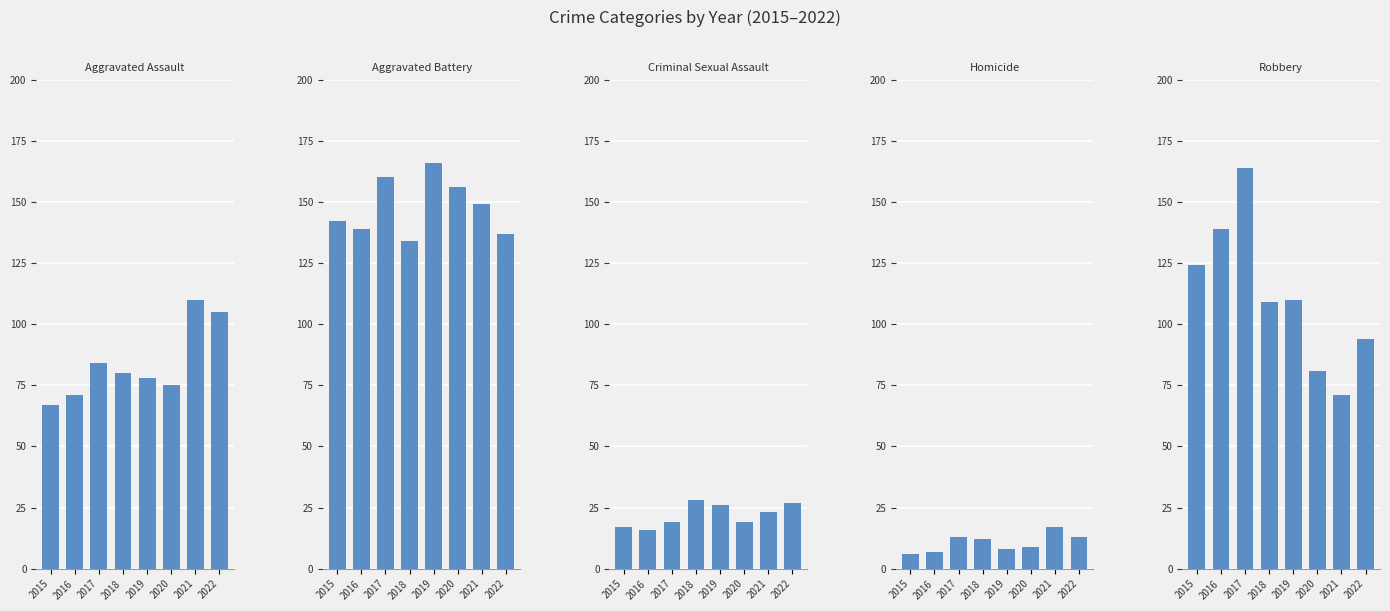

What is the average value of the Aggravated Assault series?

84